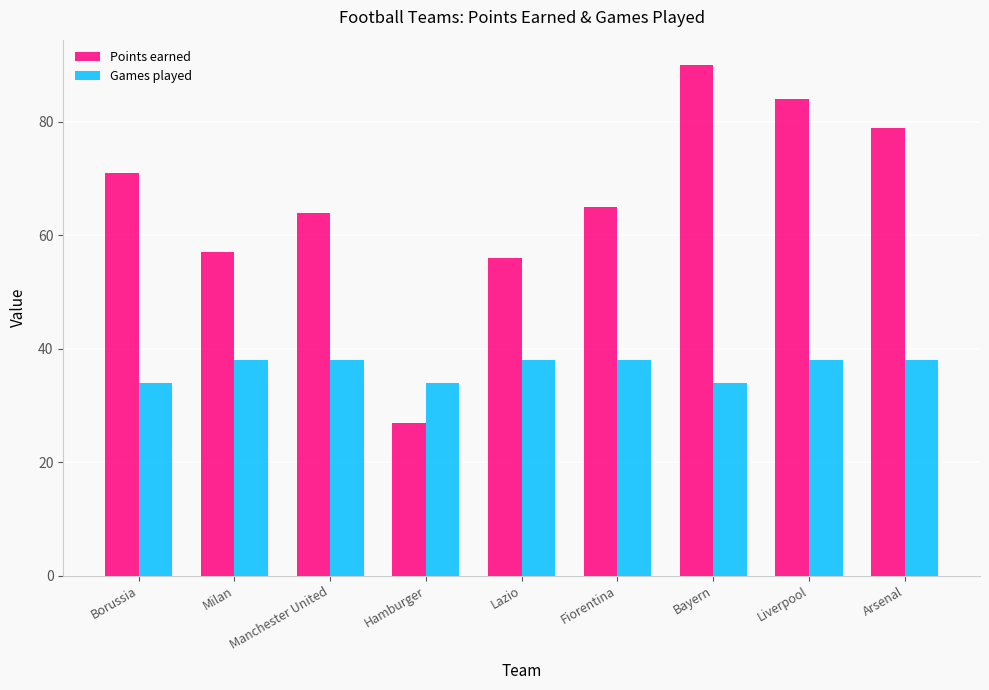

At Lazio, list the series in order from largest to smallest.

Points earned, Games played